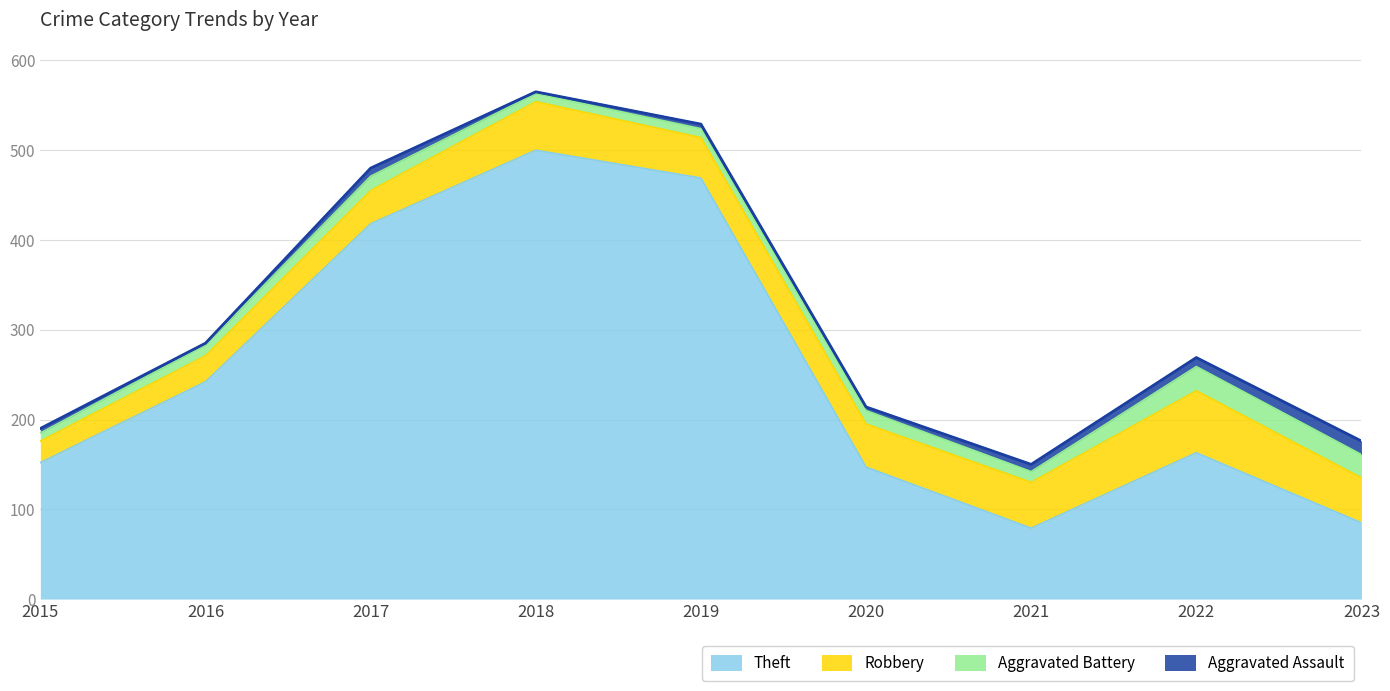

What is the difference between the maximum and minimum values in the Aggravated Battery series?

18